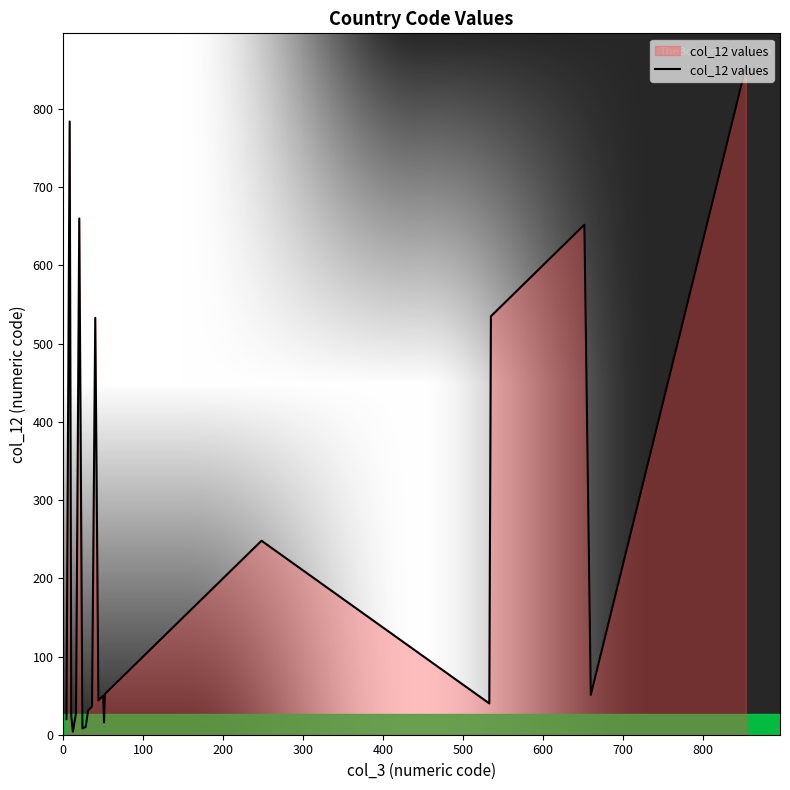

How many lines are shown in the chart?

1